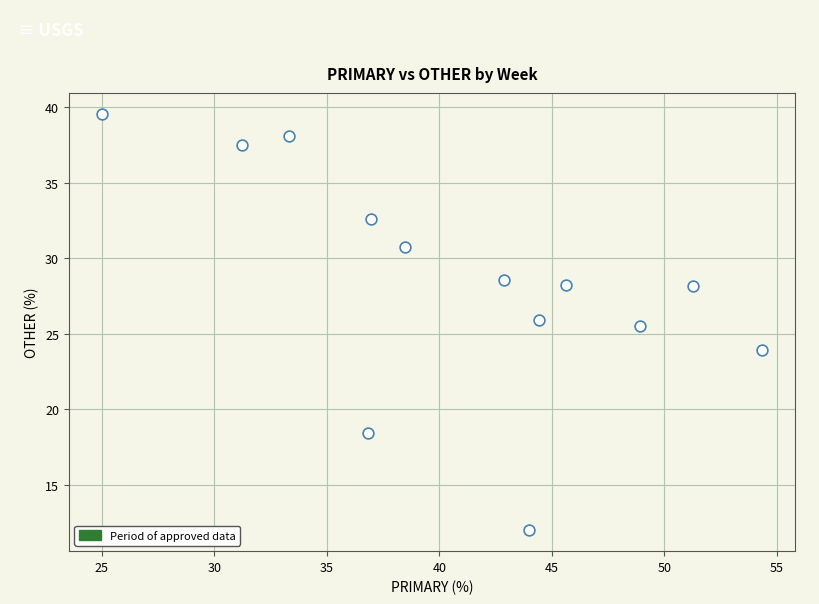

What is the range of Y values (max minus min)?

27.6